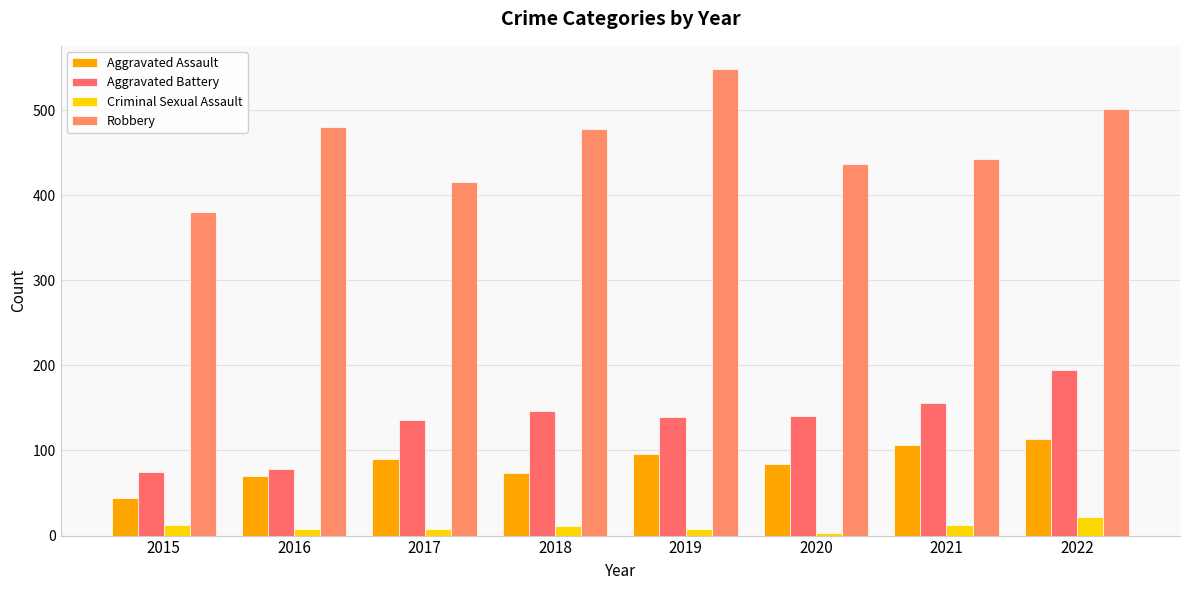

Where is Aggravated Assault nearest to the value 79?

2020